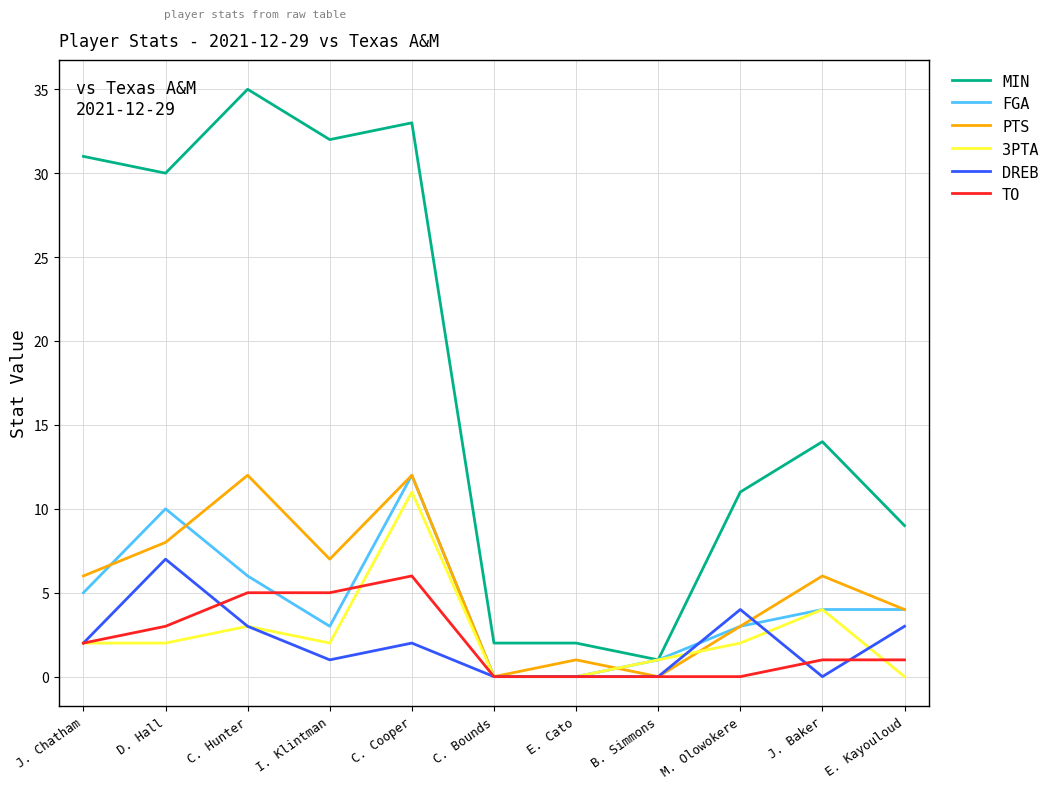

Between I. Klintman and E. Cato, which series saw the biggest shift?

MIN